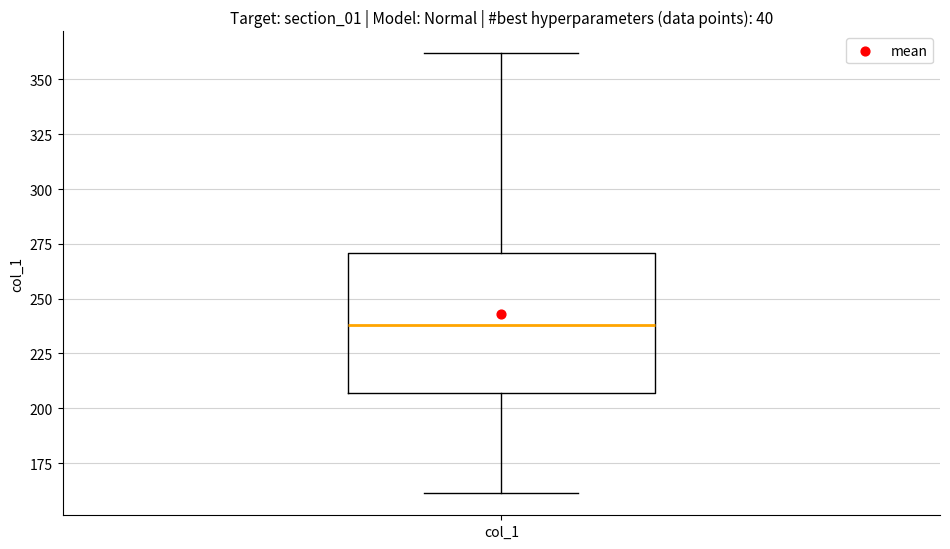

Transcribe this box plot: give where the median line is, the range the box spans, and where the two whiskers end, as read against the y-axis. The values are not printed on the chart, so give them approximately, as read against the axis.

median 240, box 205 to 270, whiskers 160 to 360